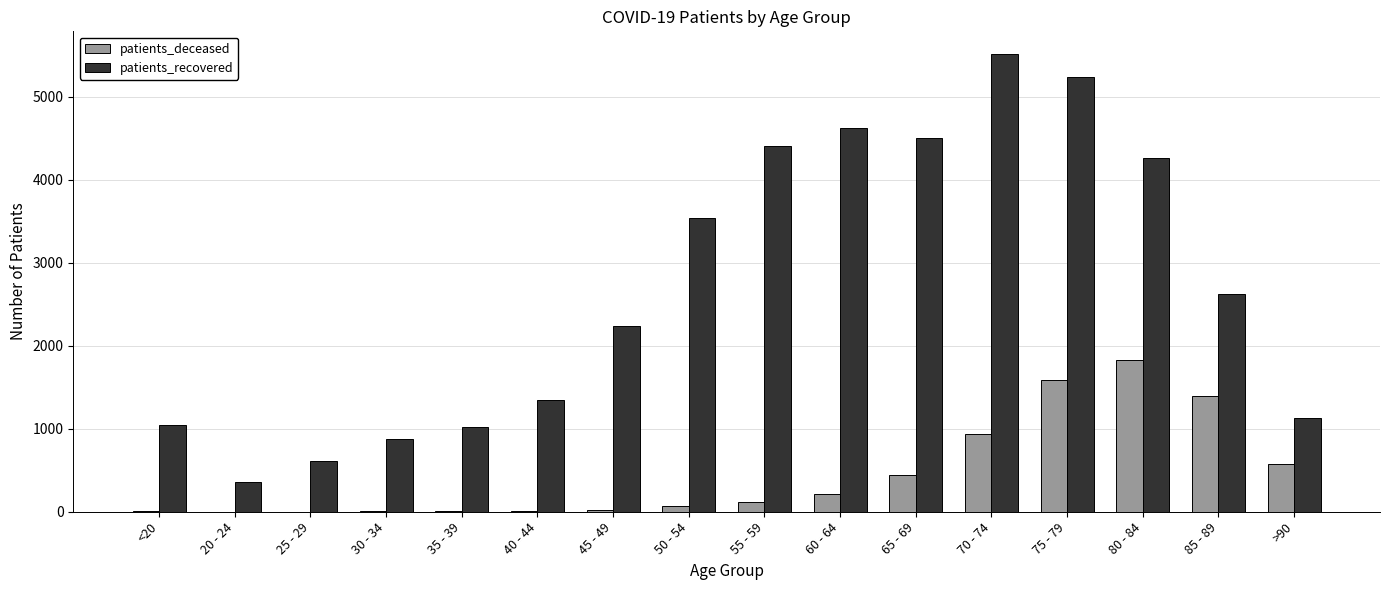

The value of patients_deceased at 80 - 84 is 1833. True or false?

True